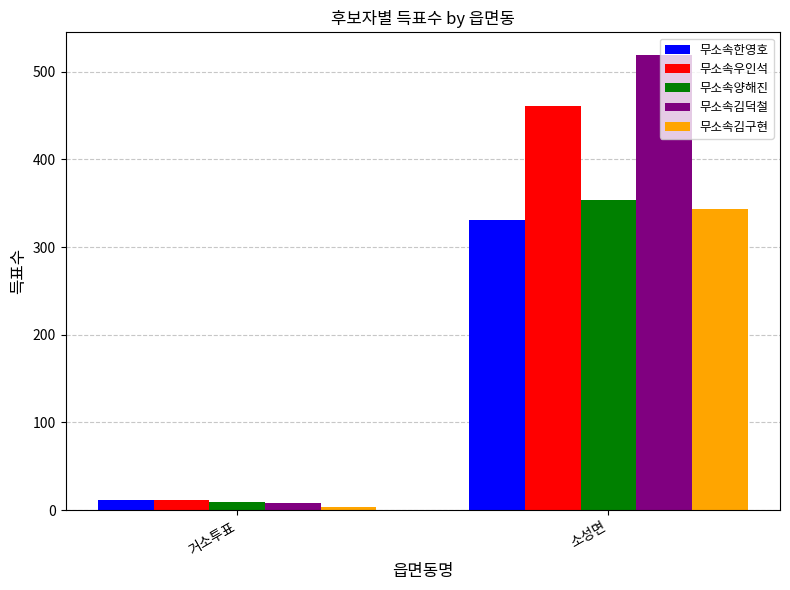

What is the value of the 무소속한영호 bar at the 1st from the left?

11